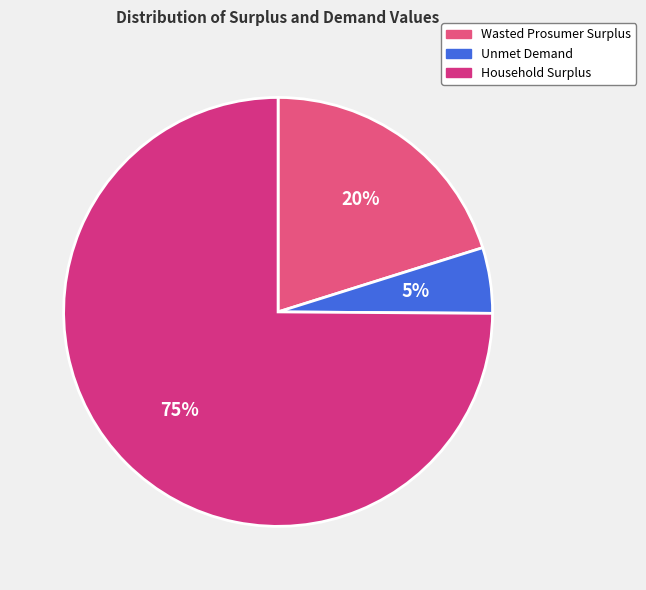

True or false: Wasted Prosumer Surplus accounts for 10% of the total.

False